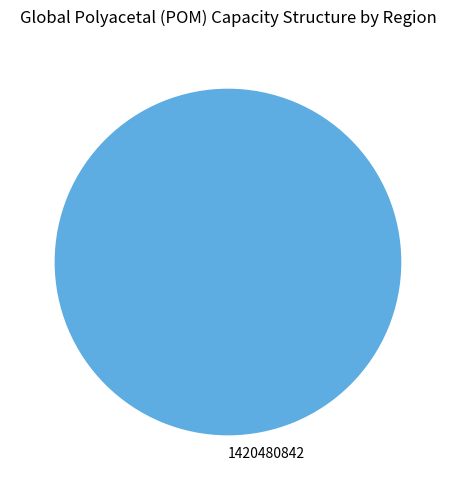

The 1420480842 slice represents 100% of the pie. True or false?

True